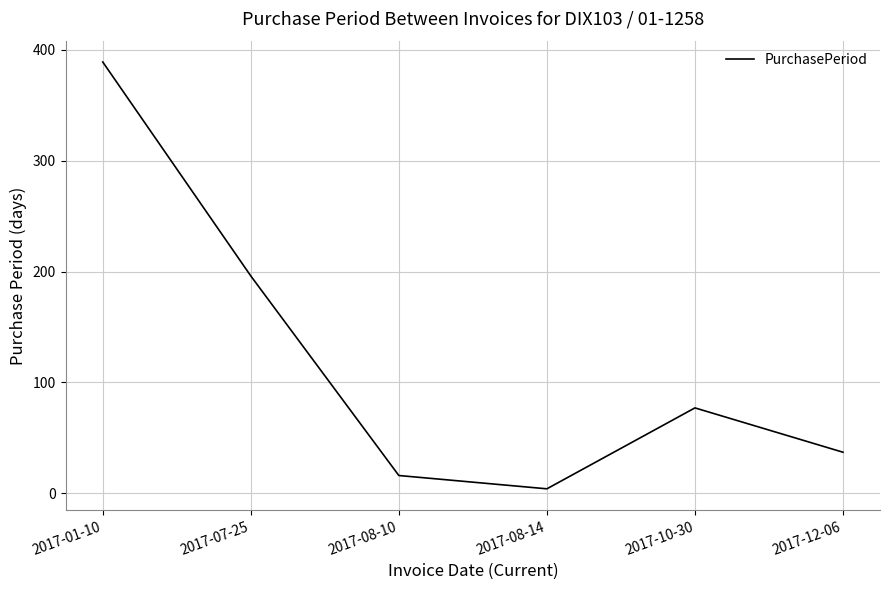

What is the change in value from 2017-08-10 to 2017-12-06?

+21